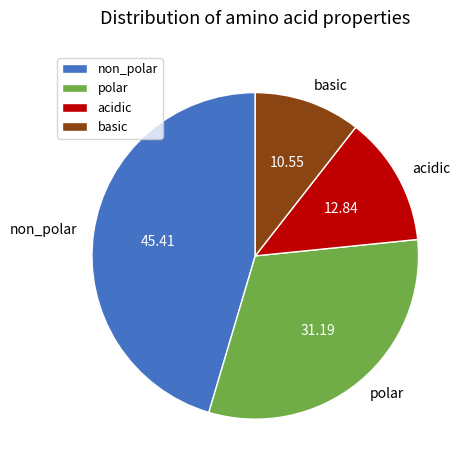

Is the sum of non_polar and polar greater than half?

Yes